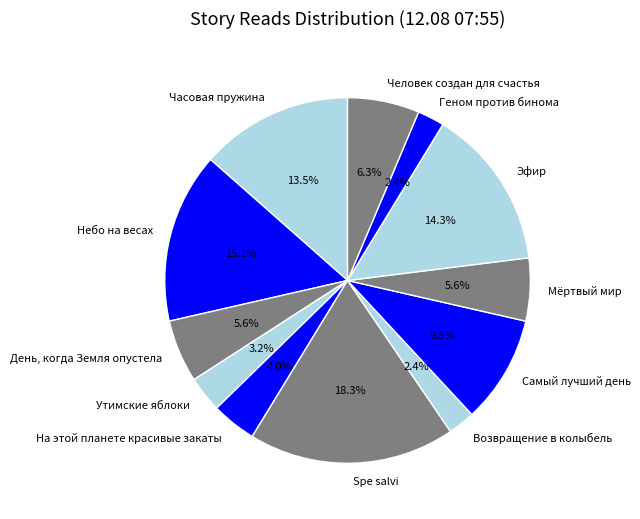

What is the ratio of the value at Возвращение в колыбель to the value at Человек создан для счастья?

0.4